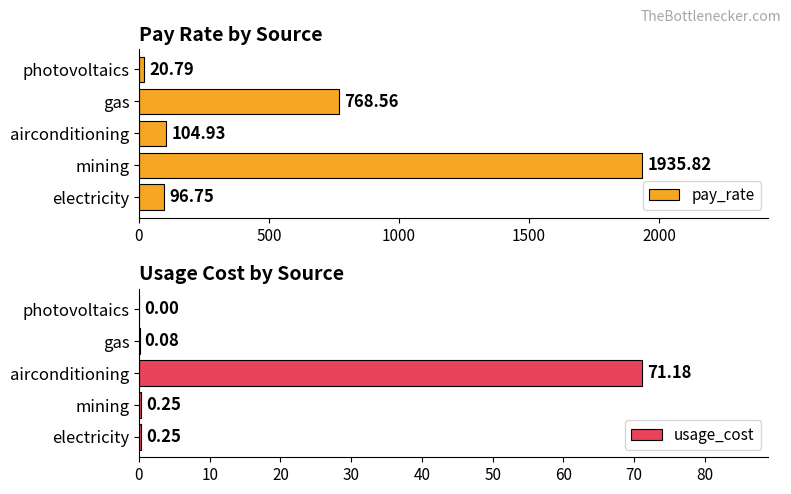

What is the value of the usage_cost bar at the 3rd from the left?

71.2